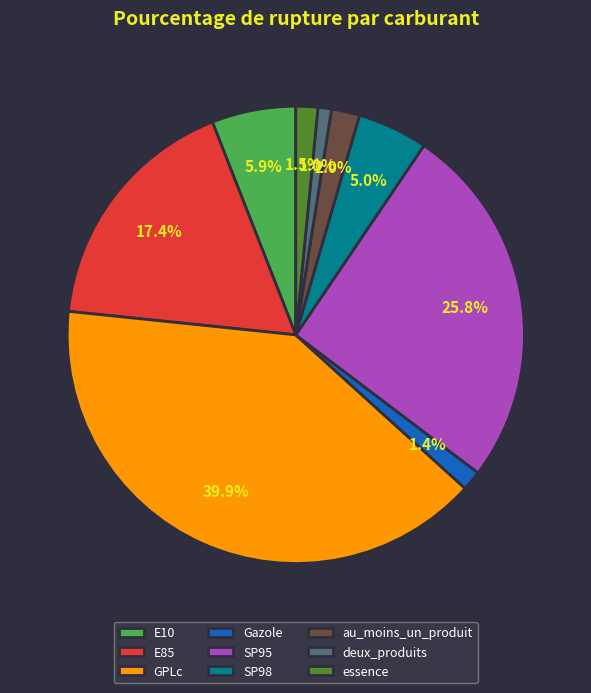

To the nearest percent, what is the average slice percentage?

11%